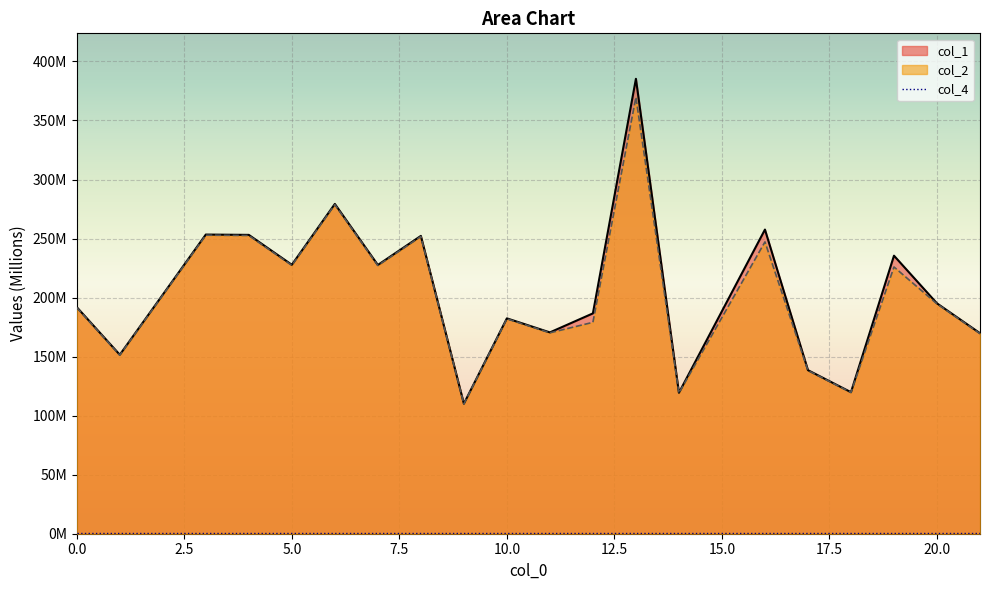

True or false: col_1 has a value of 379.9 at 7.

False